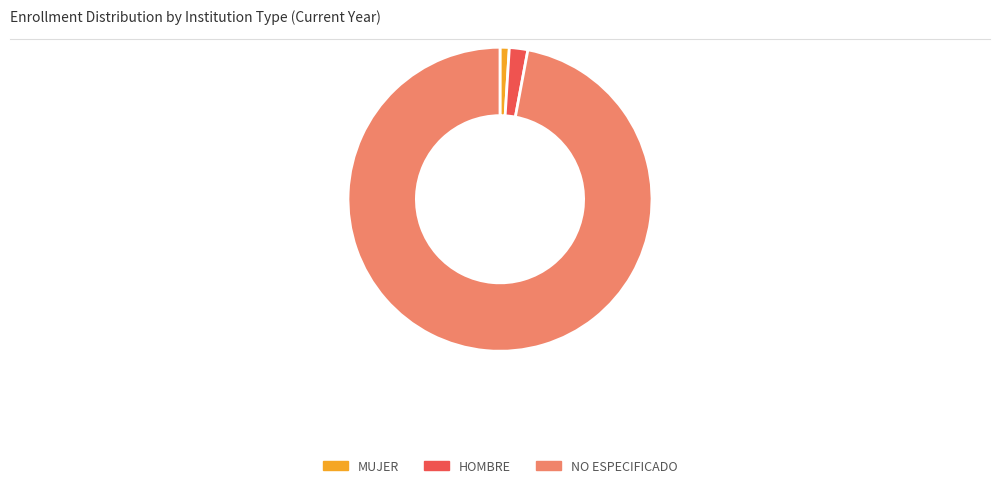

The NO ESPECIFICADO slice represents 89% of the pie. True or false?

False